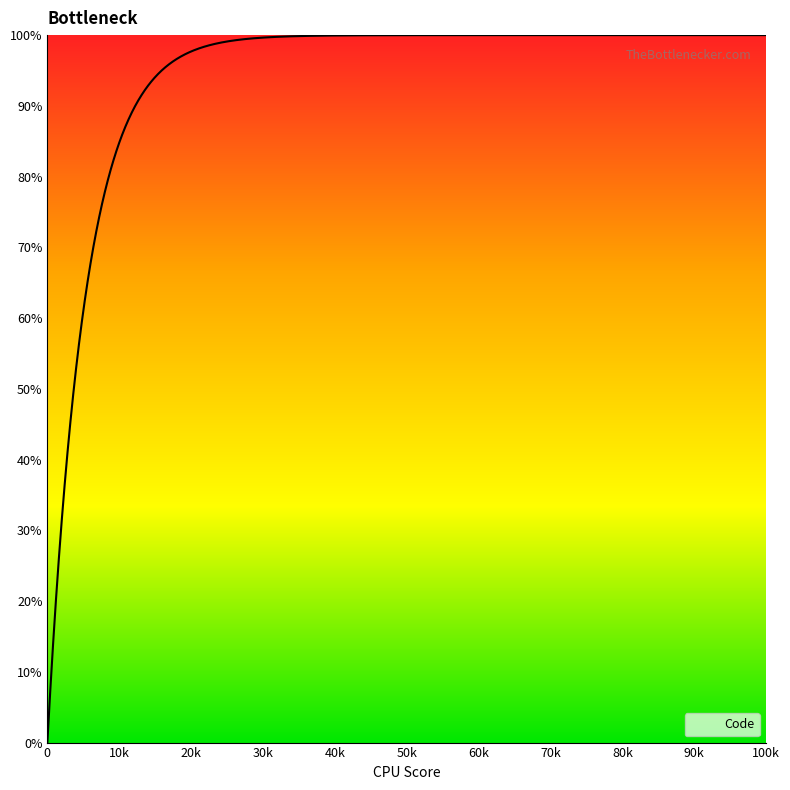

What is the smallest value displayed?

0.0